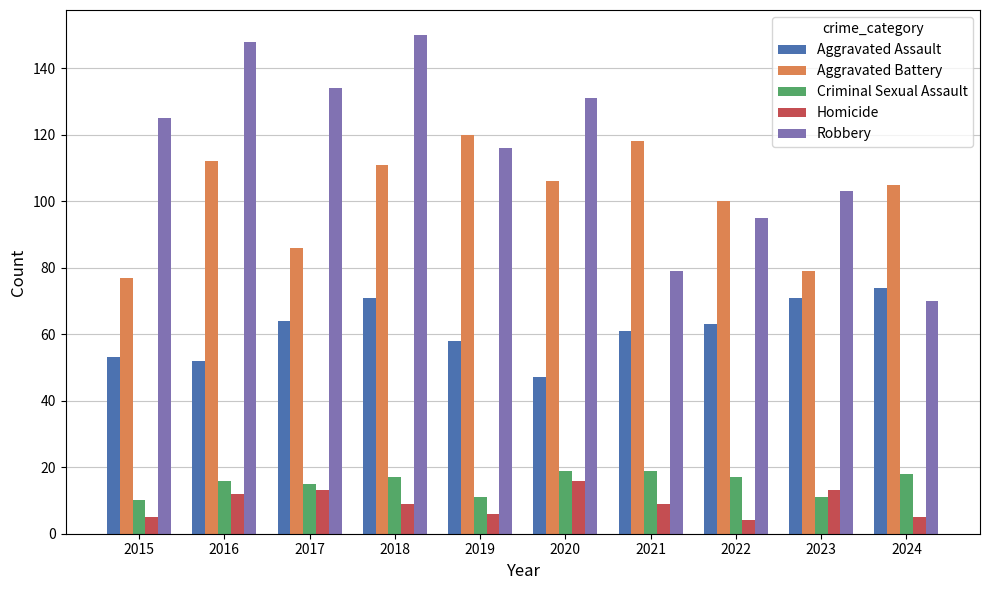

Reading left to right, transcribe all the data shown in this chart.

Aggravated Assault: 2015=53	2016=52	2017=64	2018=71	2019=58	2020=47	2021=61	2022=63	2023=71	2024=74
Aggravated Battery: 2015=77	2016=112	2017=86	2018=111	2019=120	2020=106	2021=118	2022=100	2023=79	2024=105
Criminal Sexual Assault: 2015=10	2016=16	2017=15	2018=17	2019=11	2020=19	2021=19	2022=17	2023=11	2024=18
Homicide: 2015=5	2016=12	2017=13	2018=9	2019=6	2020=16	2021=9	2022=4	2023=13	2024=5
Robbery: 2015=125	2016=148	2017=134	2018=150	2019=116	2020=131	2021=79	2022=95	2023=103	2024=70